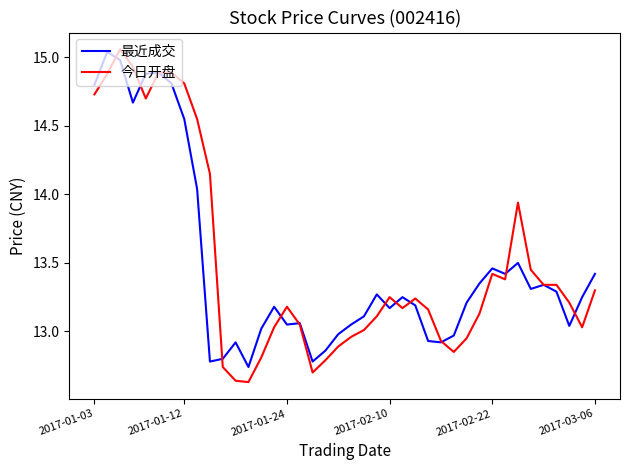

How many lines are shown in the chart?

2